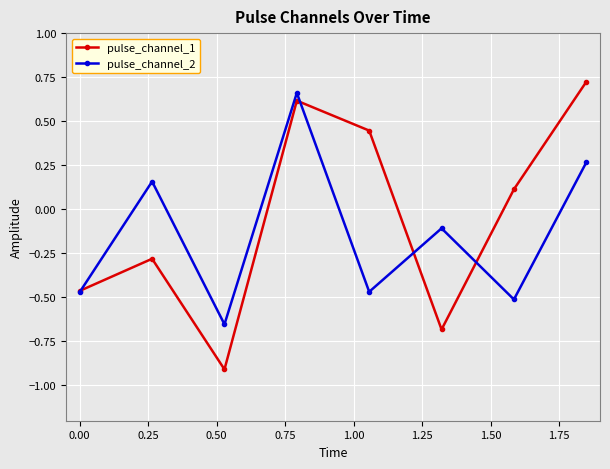

What are all the series names shown in the legend?

pulse_channel_1, pulse_channel_2